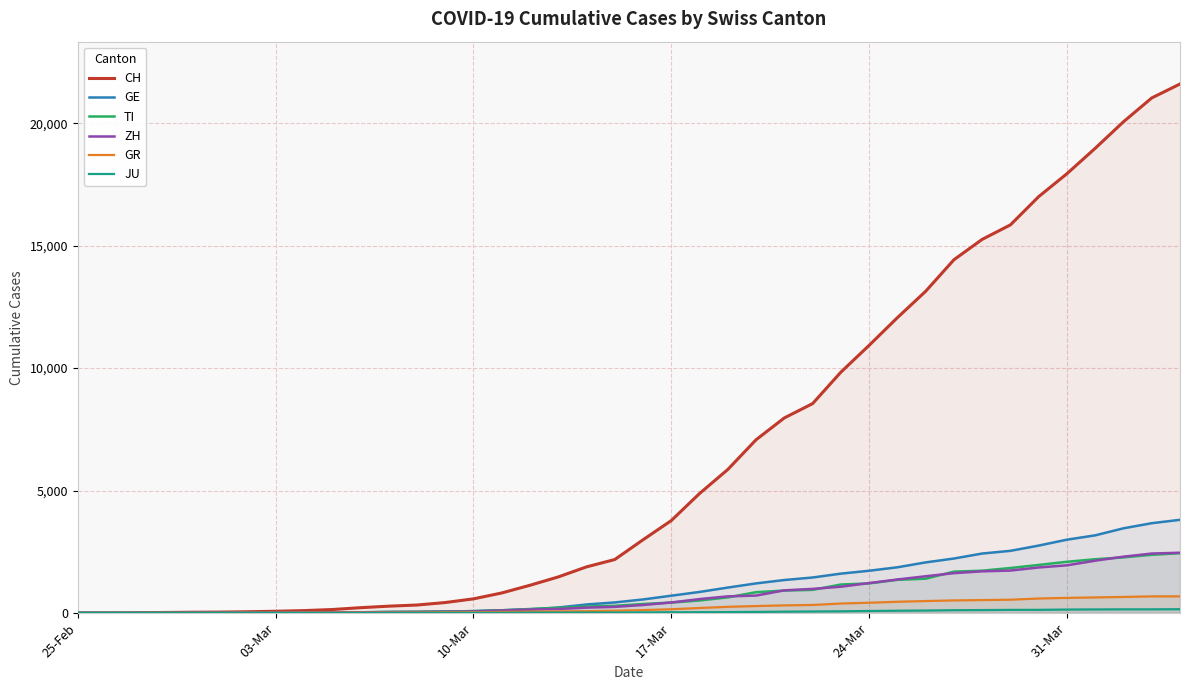

True or false: ZH has more than 2 interior local peaks.

False